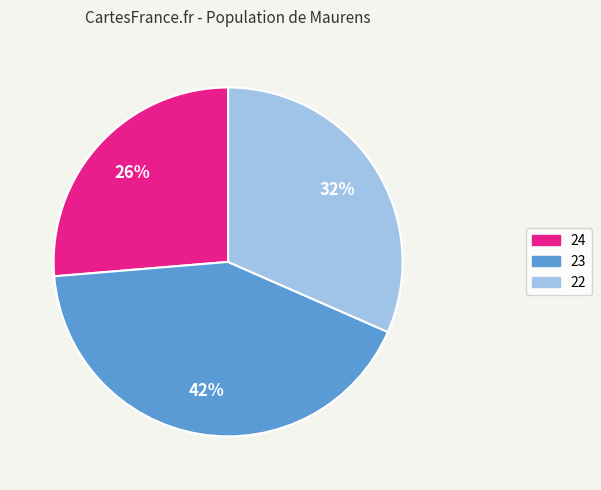

What percentage is the 22 slice, to the nearest percent?

32%